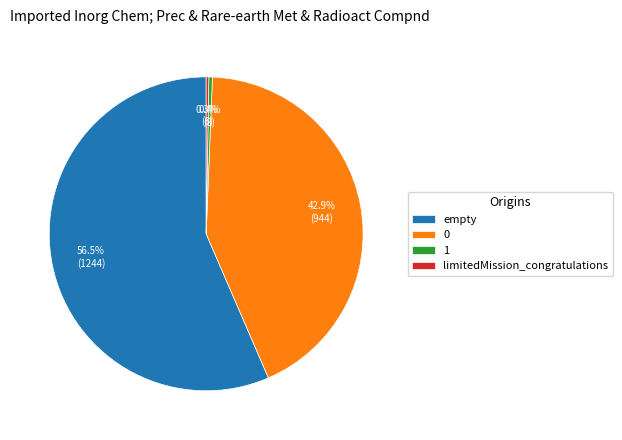

Which category has the biggest portion of the pie?

empty